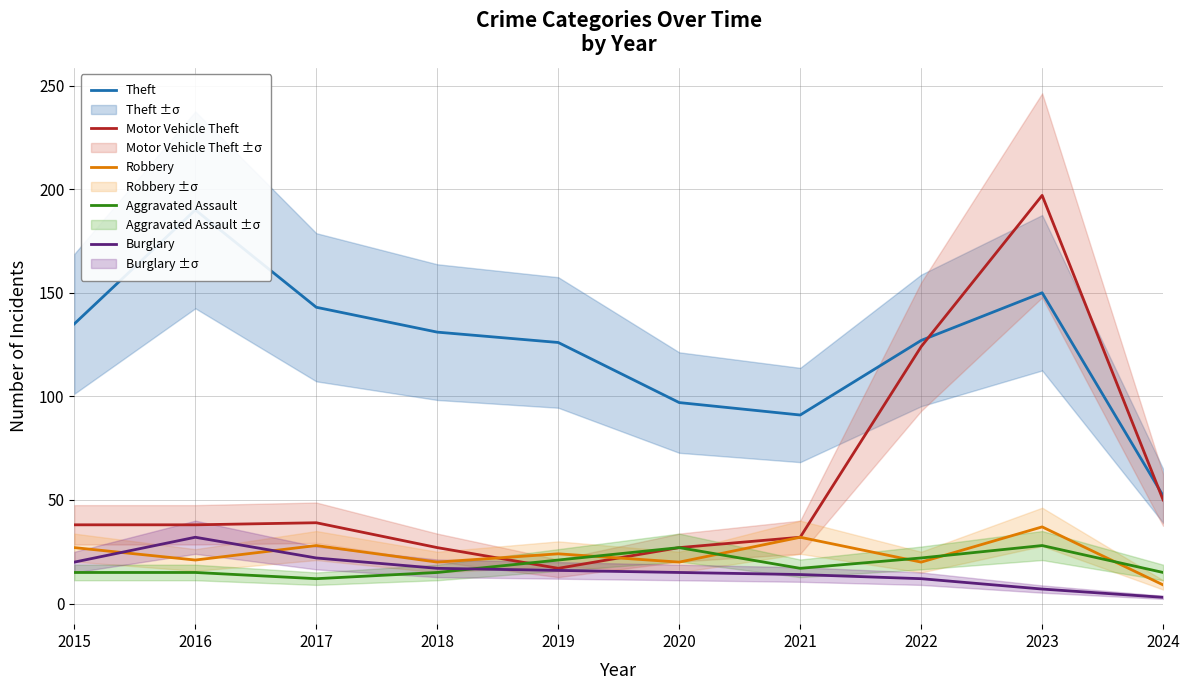

Between 2021 and 2022, which series saw the biggest shift?

Motor Vehicle Theft